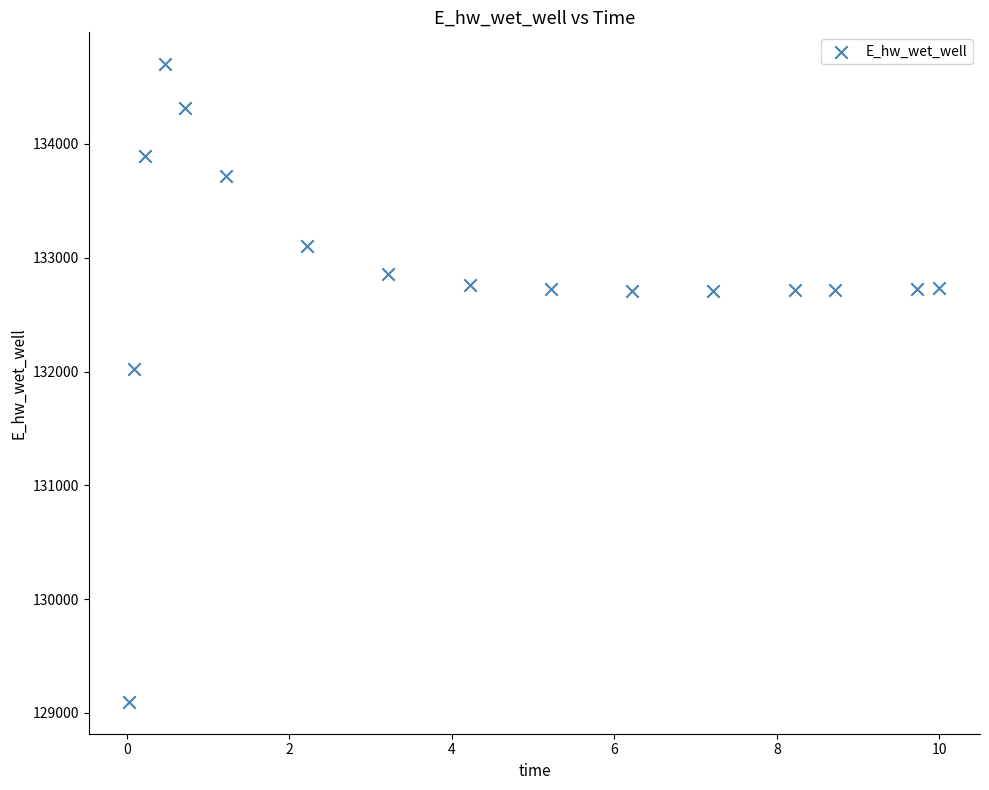

What is the range of X values (max minus min)?

10.0